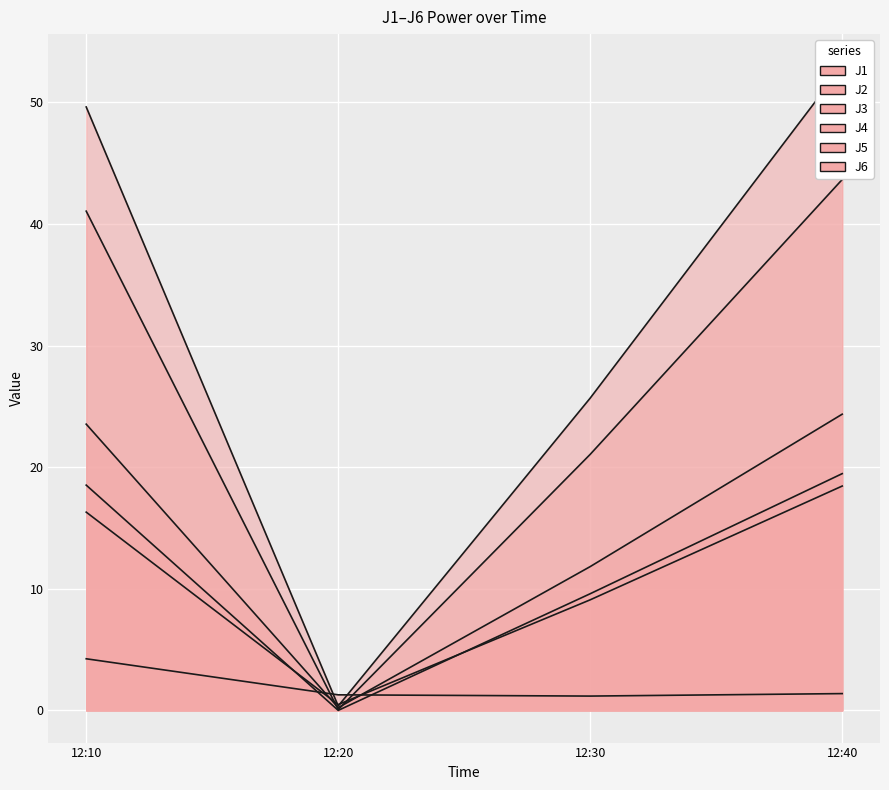

Which series ends up on top after the final intersection of J2 and J5?

J5